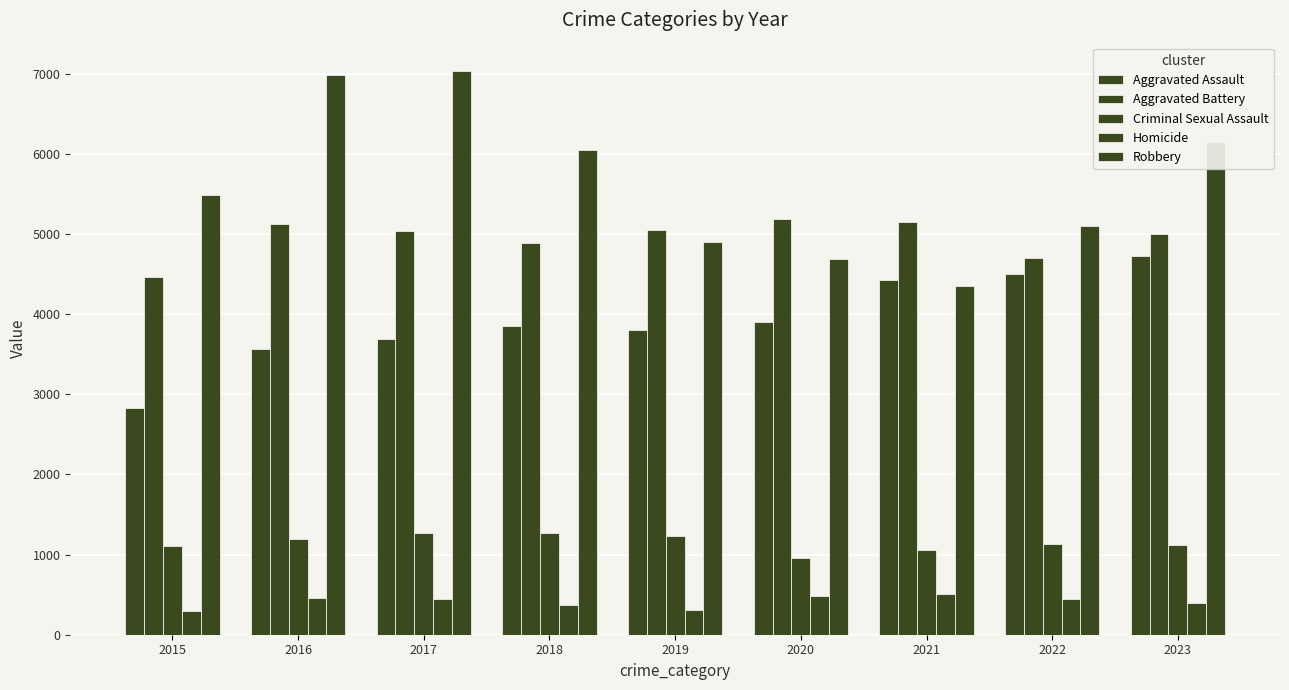

What is the value of the Aggravated Battery bar at the 2nd from the left?

5122